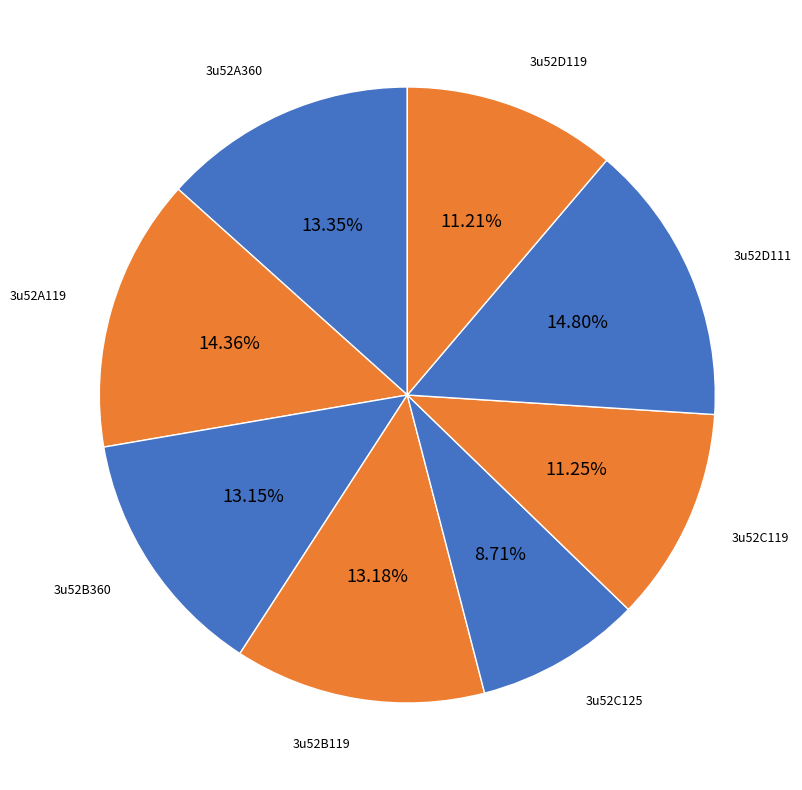

Count the number of slices in the pie.

8